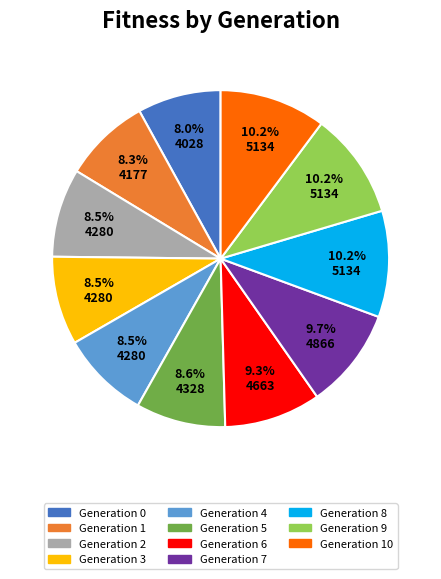

What is the ratio of the value at Generation 4 to the value at Generation 7?

0.9